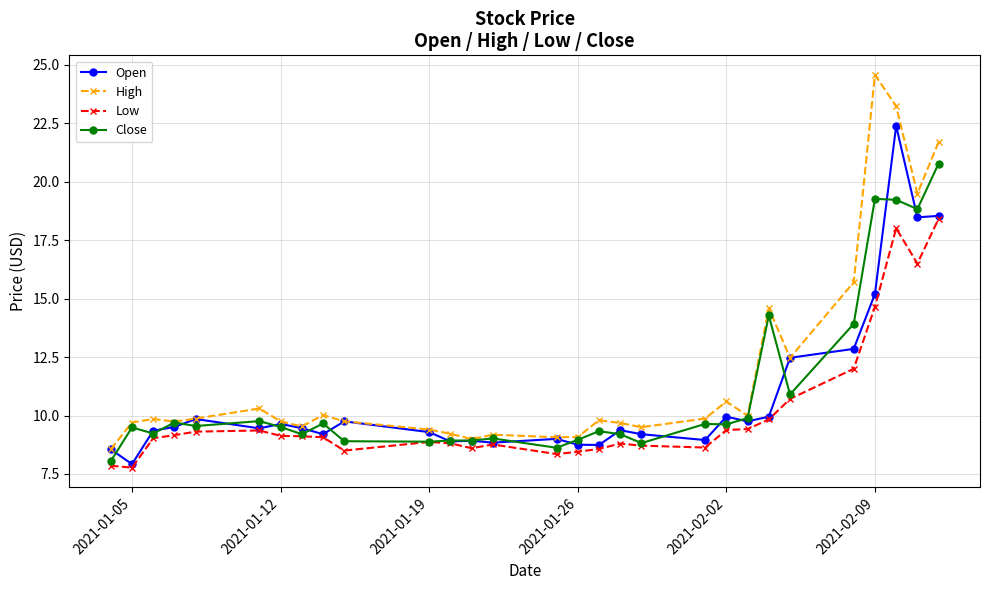

Rank the series by their maximum value, from highest to lowest.

High, Open, Close, Low